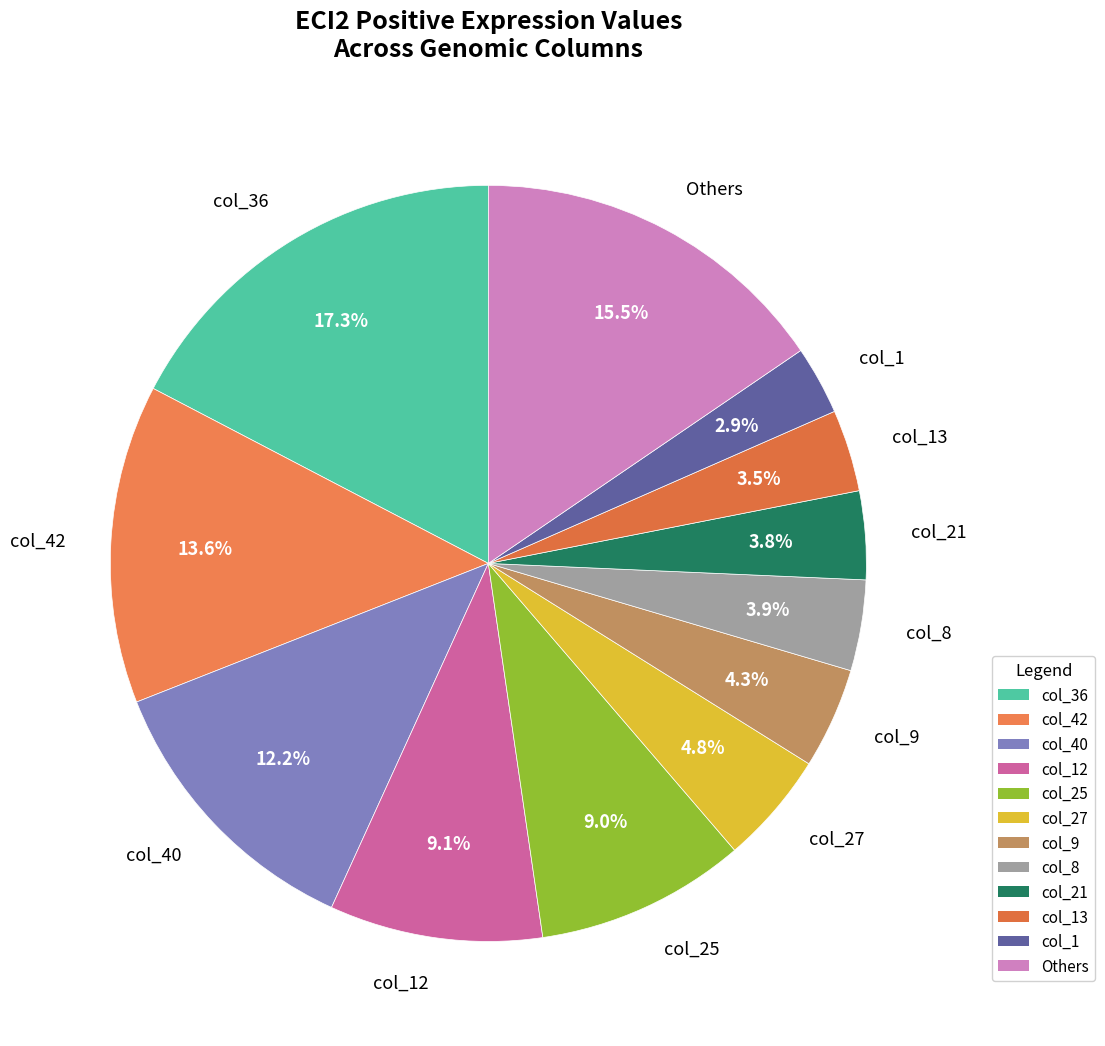

Which slice is the smallest?

col_1